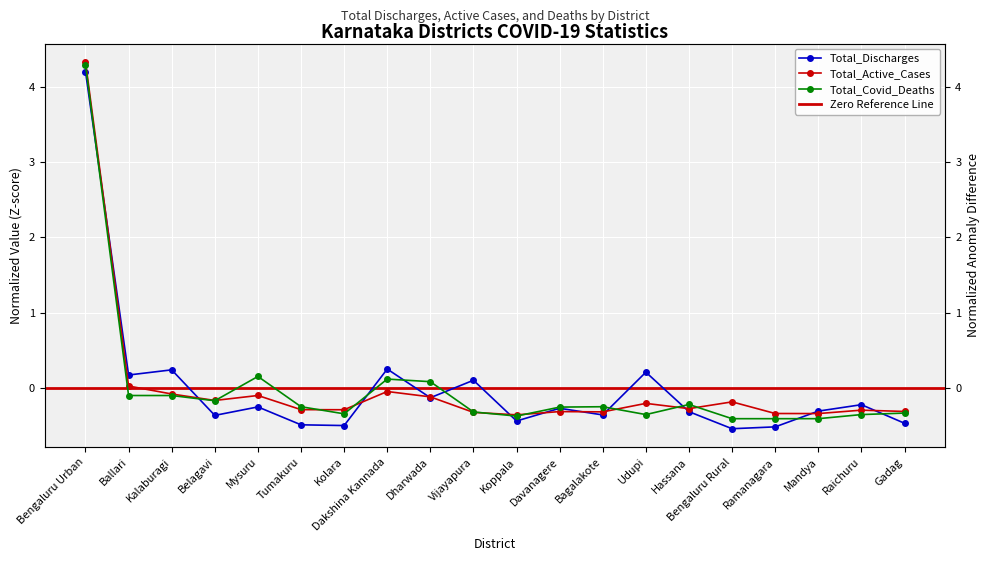

How many distinct data groups are displayed?

3